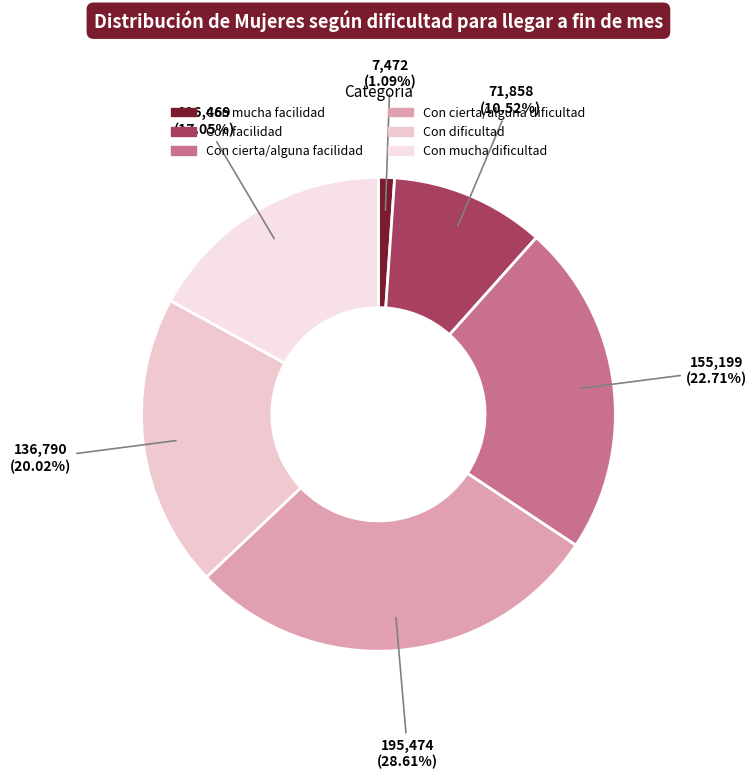

To the nearest percent, what is the difference between the Con dificultad and Con mucha facilidad slice percentages?

19%